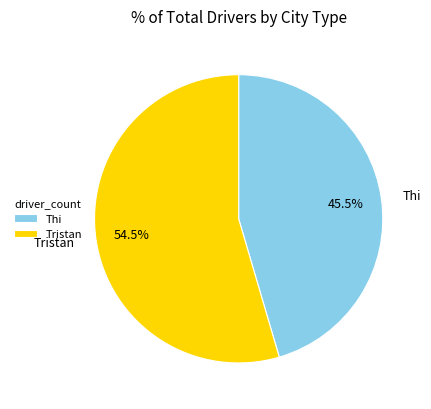

To the nearest percent, what is the difference between the largest and smallest slice percentages?

9%